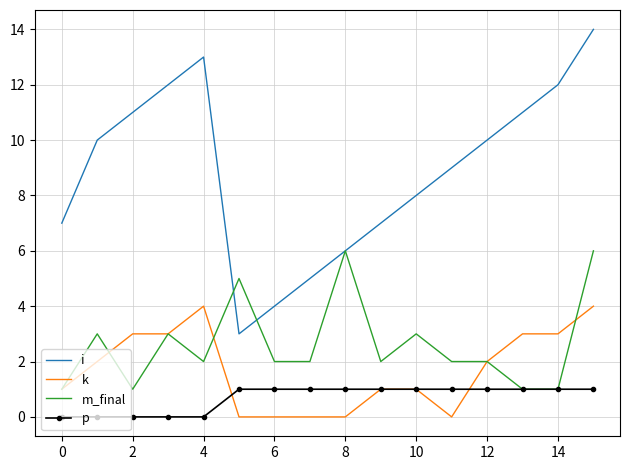

What is the greatest value displayed?

14